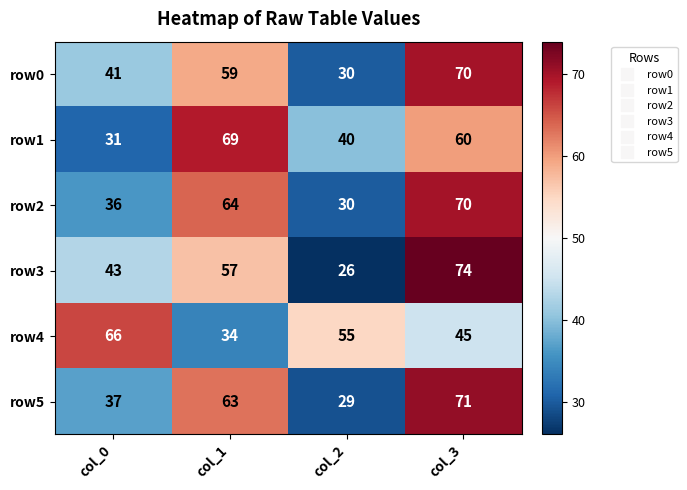

What is the difference between the maximum and second lowest values in the row5 series?

34